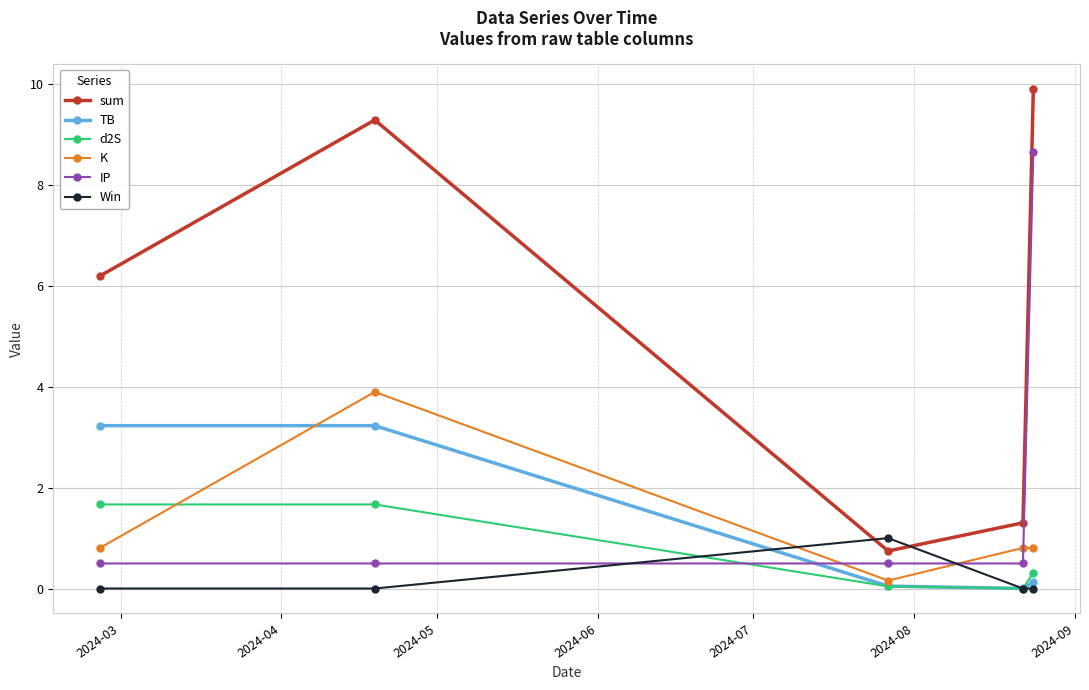

Rank the series by their maximum value, from highest to lowest.

sum, IP, K, TB, d2S, Win